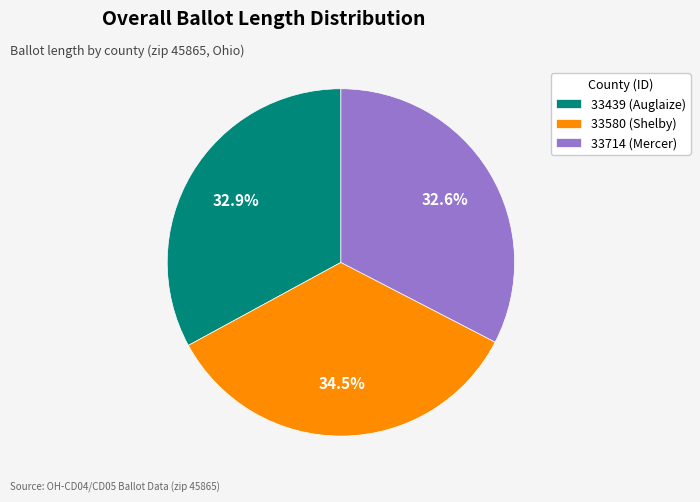

True or false: 33439 (Auglaize) accounts for 33% of the total.

True